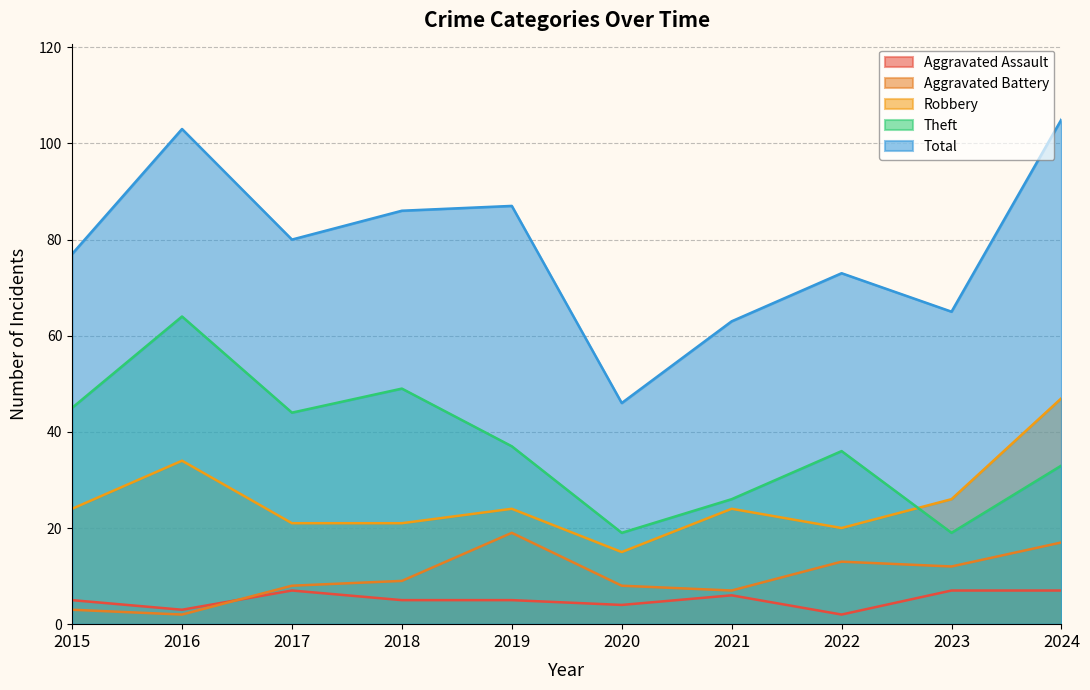

True or false: Robbery and Aggravated Battery intersect in this chart.

False